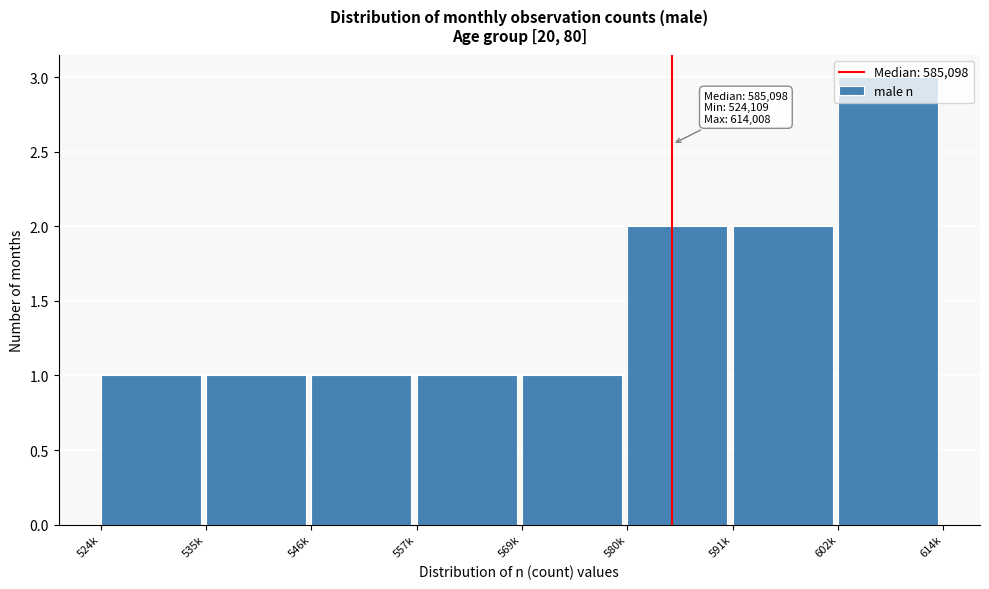

At which category does the chart reach its peak across all series?

602k